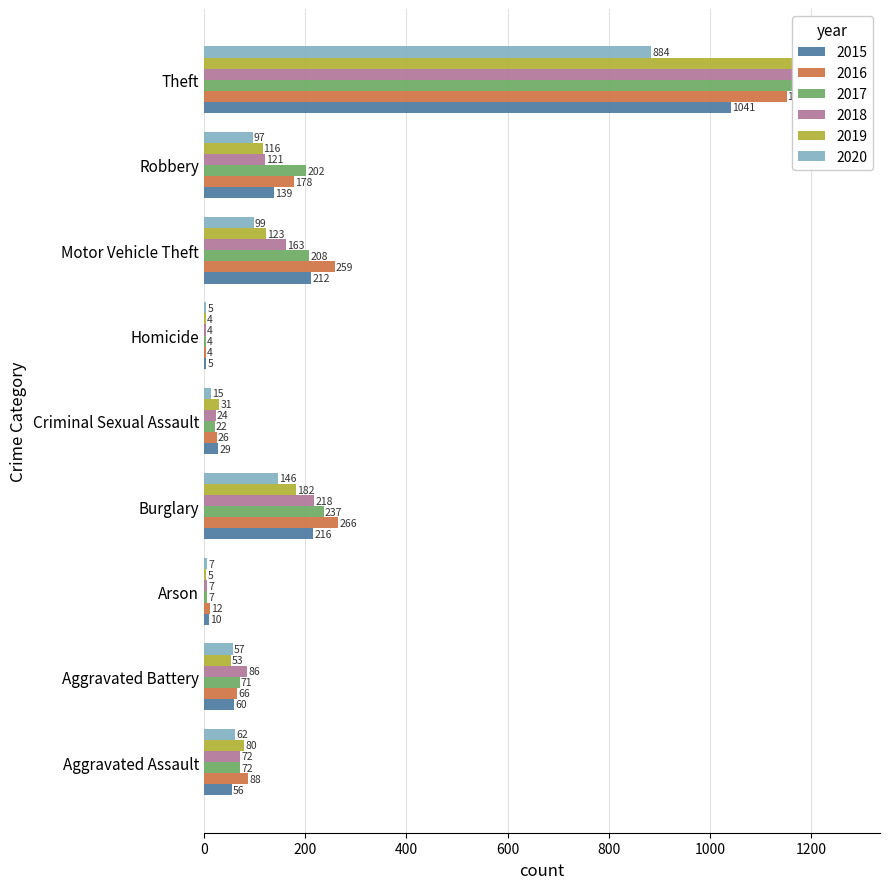

What are all the series names shown in the legend?

2015, 2016, 2017, 2018, 2019, 2020